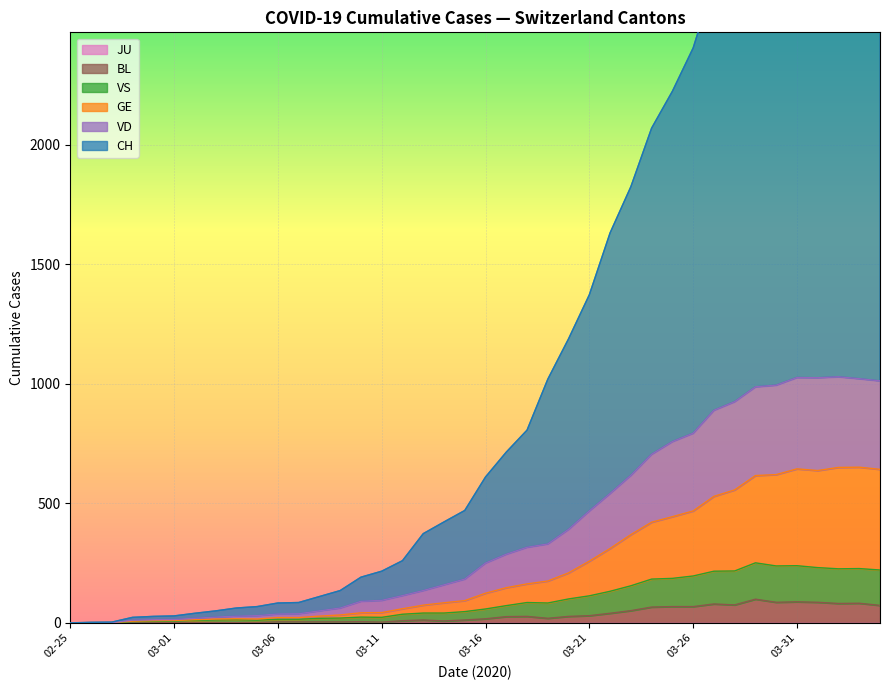

Between 2020-03-07 and 2020-03-13, which series saw the biggest shift?

CH